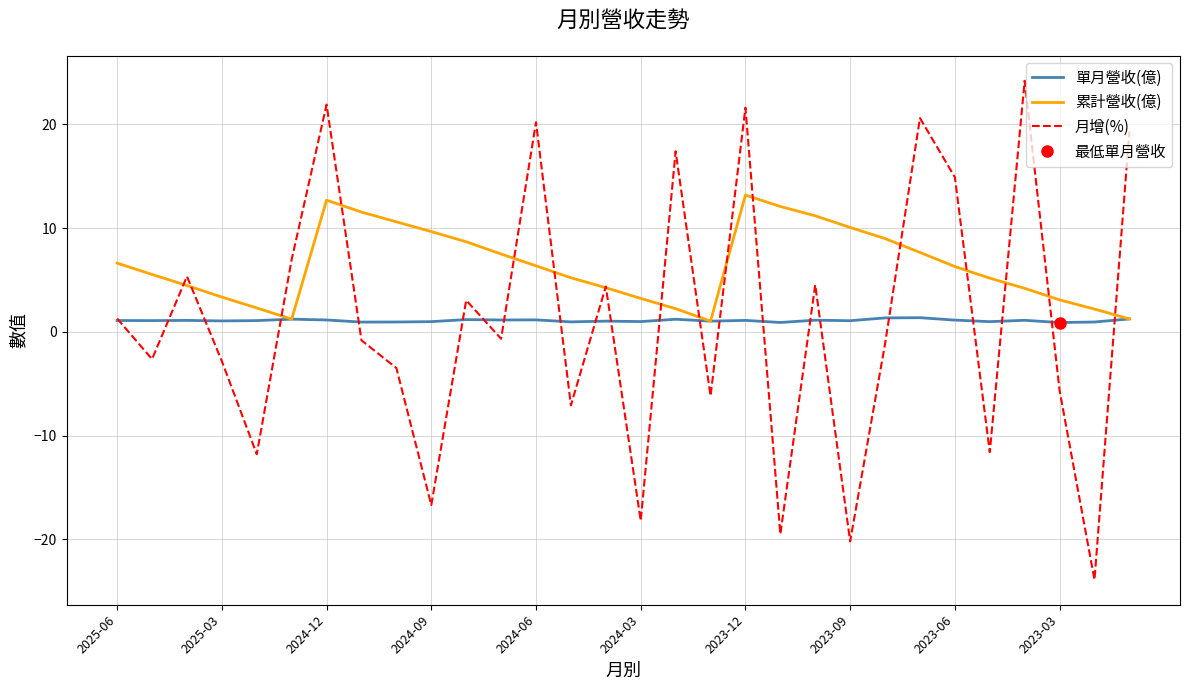

What is the approximate value of 月增(%) at 2023-12?

21.6